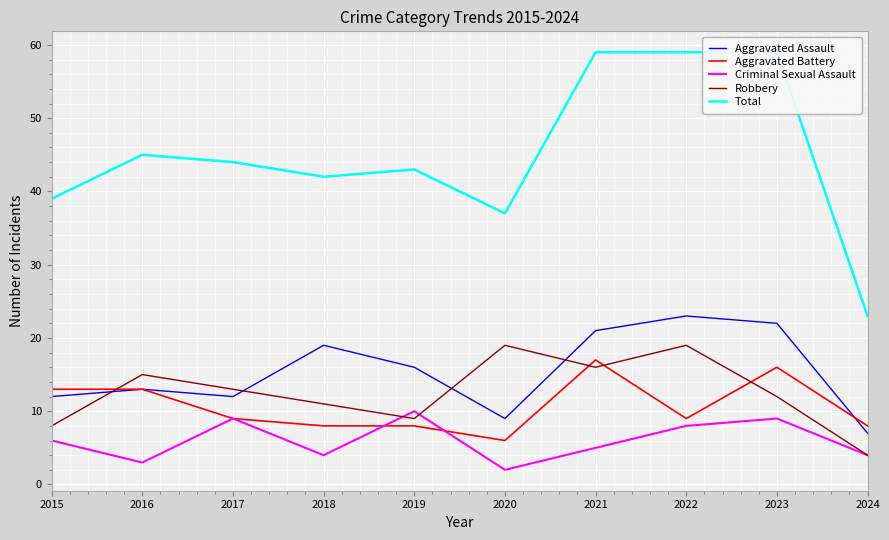

Reading right to left, what are all the values shown in this chart?

Aggravated Assault: 2024=7	2023=22	2022=23	2021=21	2020=9	2019=16	2018=19	2017=12	2016=13	2015=12
Aggravated Battery: 2024=8	2023=16	2022=9	2021=17	2020=6	2019=8	2018=8	2017=9	2016=13	2015=13
Criminal Sexual Assault: 2024=4	2023=9	2022=8	2021=5	2020=2	2019=10	2018=4	2017=9	2016=3	2015=6
Robbery: 2024=4	2023=12	2022=19	2021=16	2020=19	2019=9	2018=11	2017=13	2016=15	2015=8
Total: 2024=23	2023=59	2022=59	2021=59	2020=37	2019=43	2018=42	2017=44	2016=45	2015=39